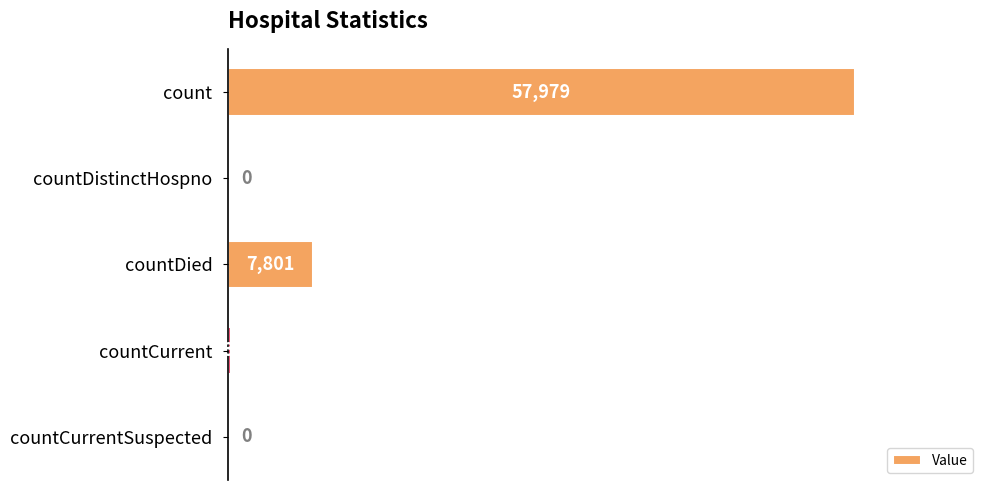

At which label is the value closest to 28989?

countDied